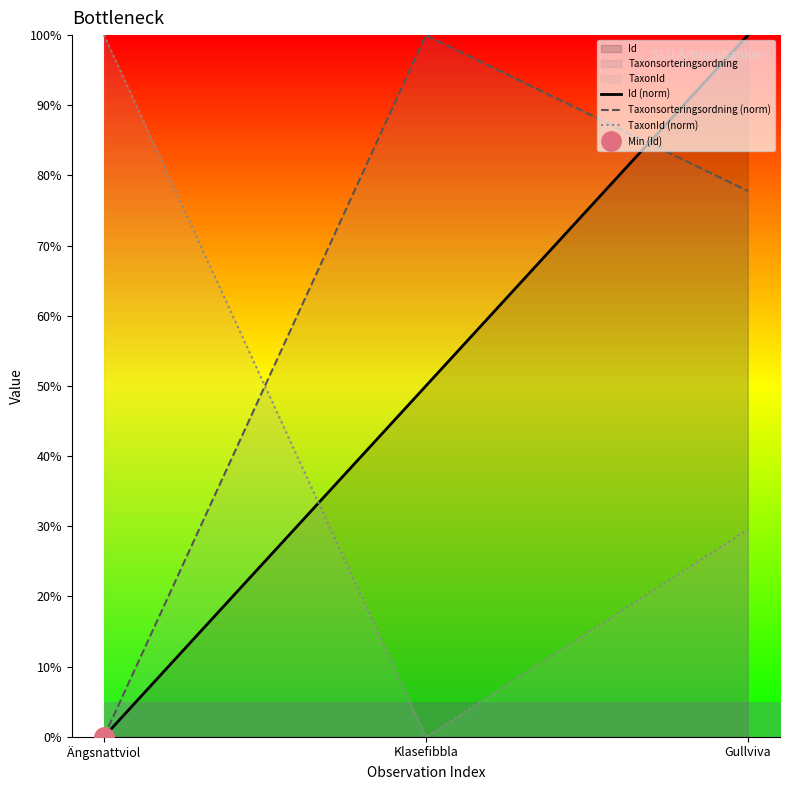

How many data points in Taxonsorteringsordning (norm) are above 0?

2